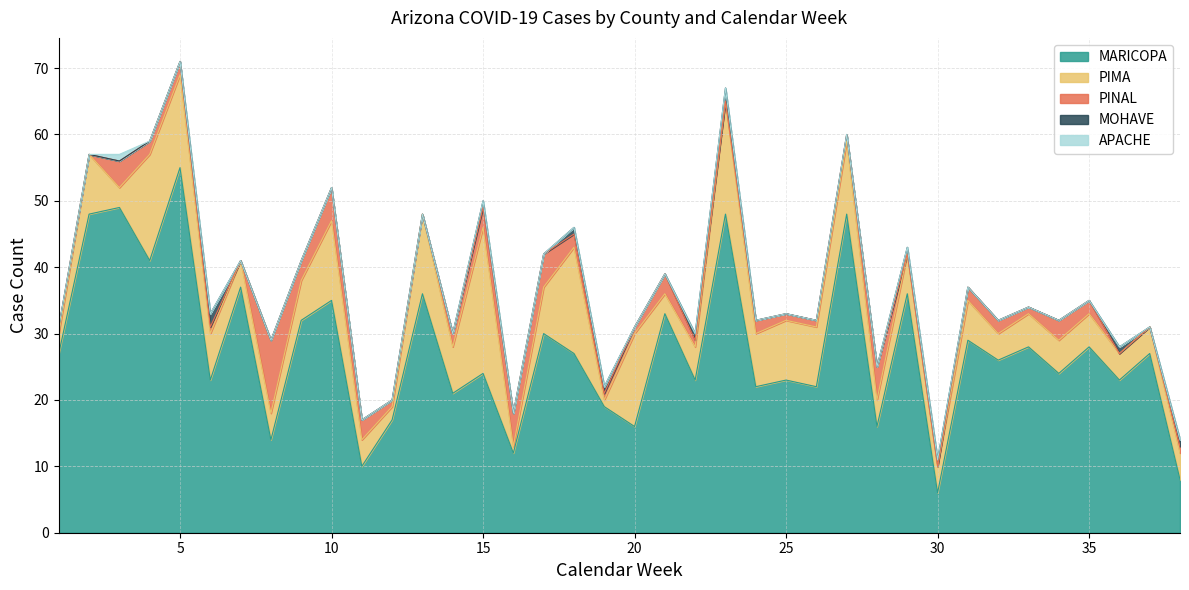

What is the difference between the maximum and minimum values in the PINAL series?

11